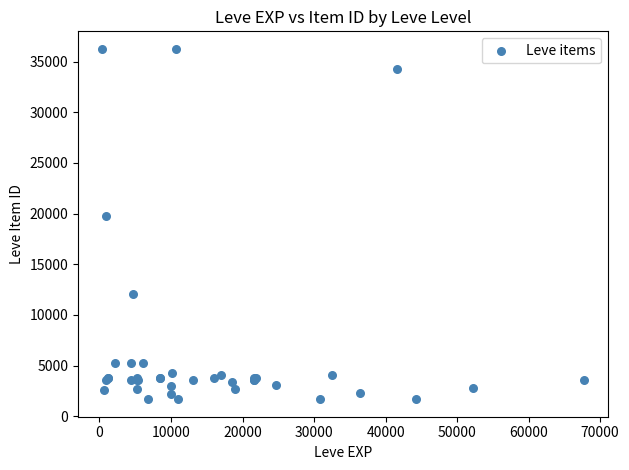

What Y value in the scatter plot is closest to 18967?

19744